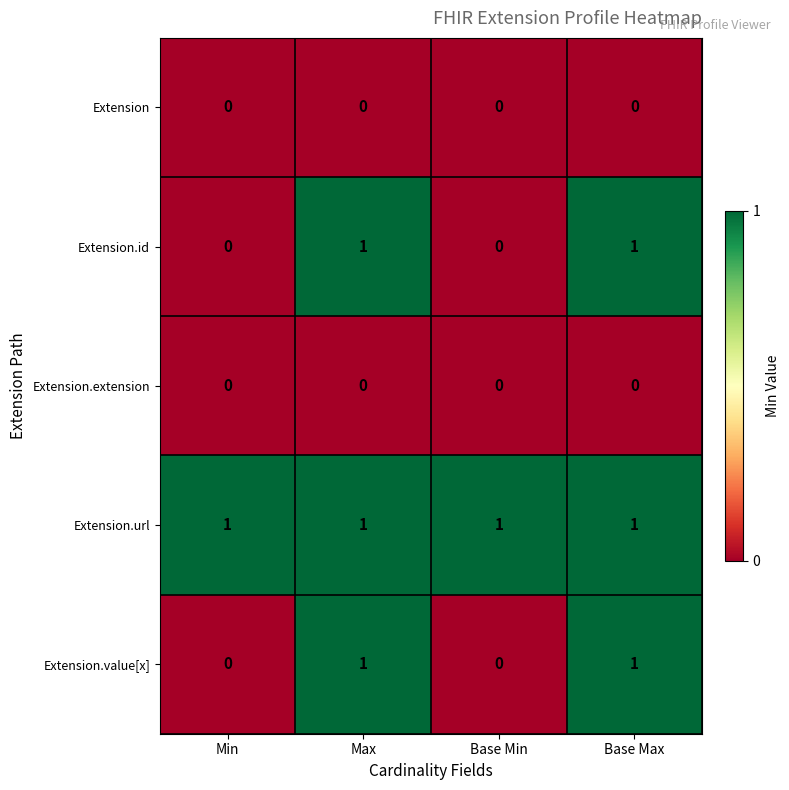

Is the value of Extension.extension at Base Max greater than the value of Extension.value[x] at Base Max?

No